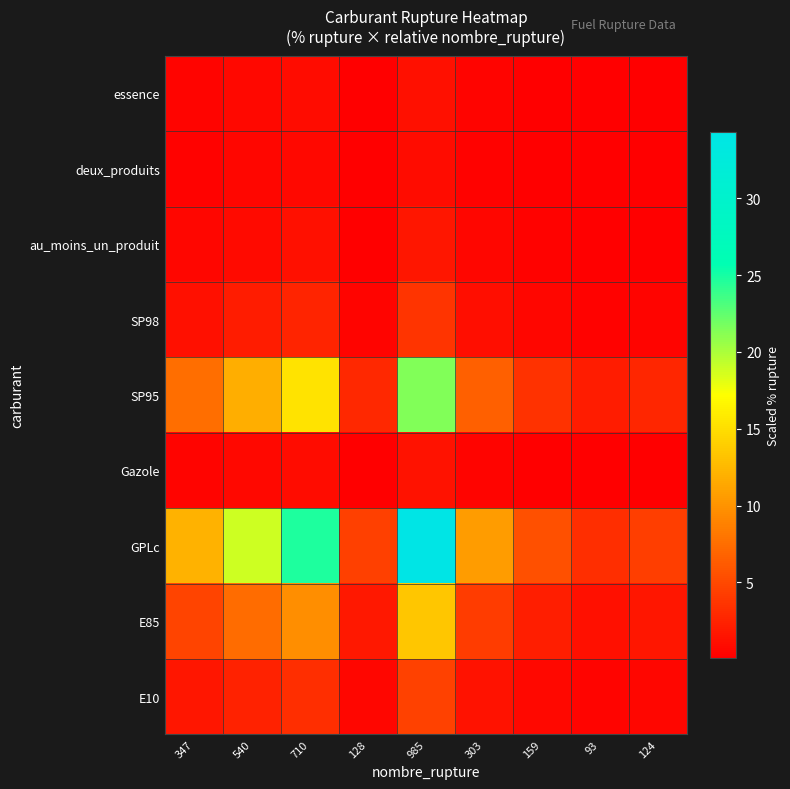

What is the total value across all series at 710?

59.4